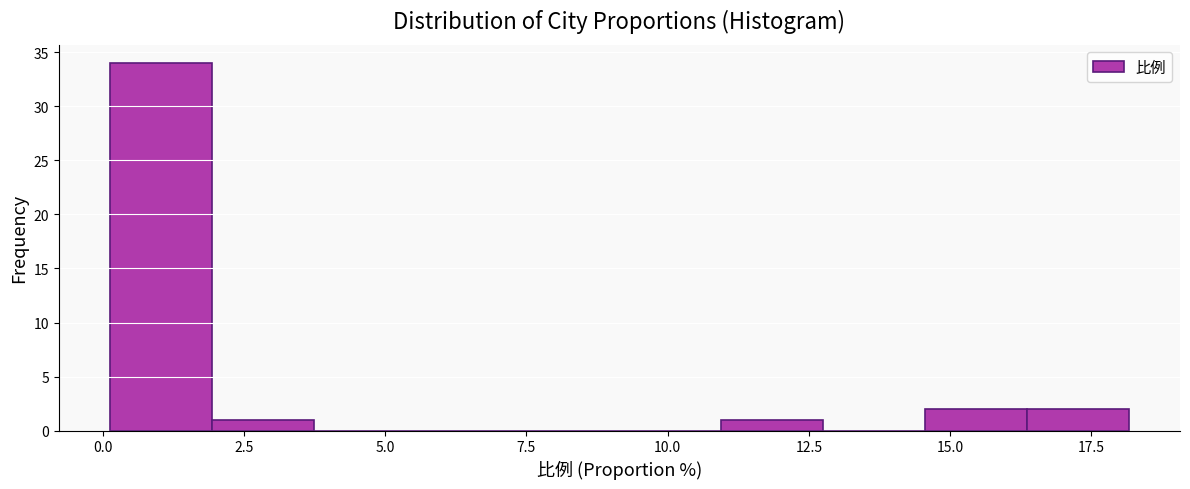

Around what value on the x-axis is the tallest bar? Give the approximate position of its centre, as read against the axis.

1.0